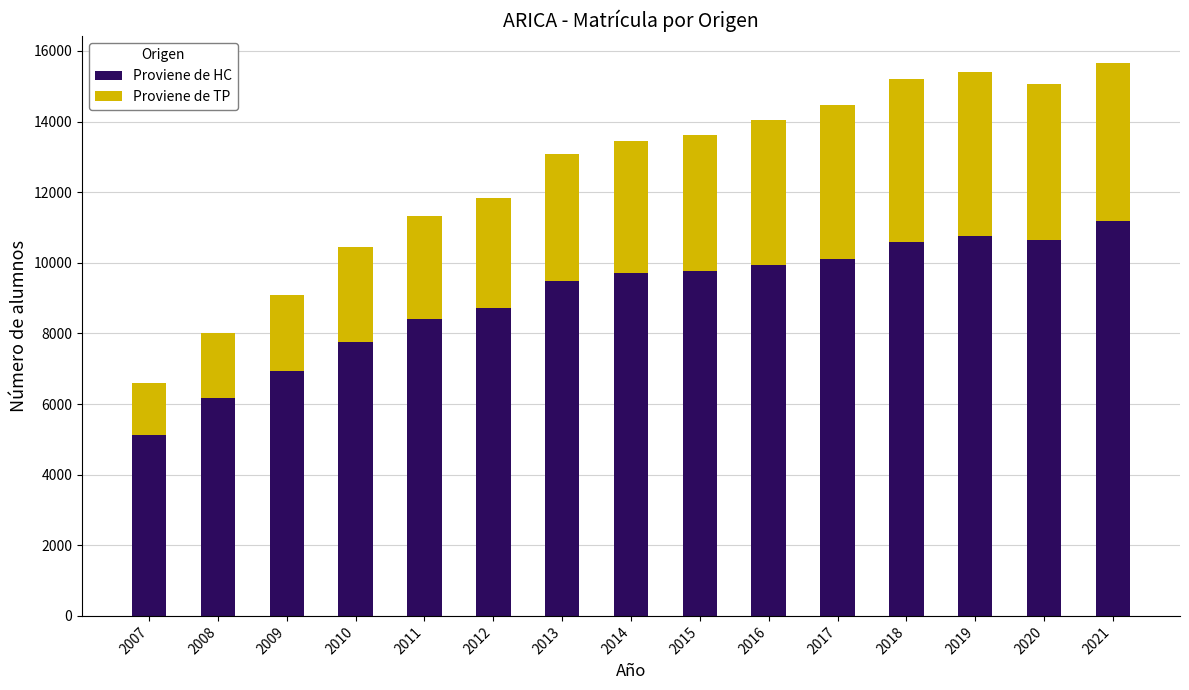

The value of Proviene de HC at 2018 is 4090. True or false?

False